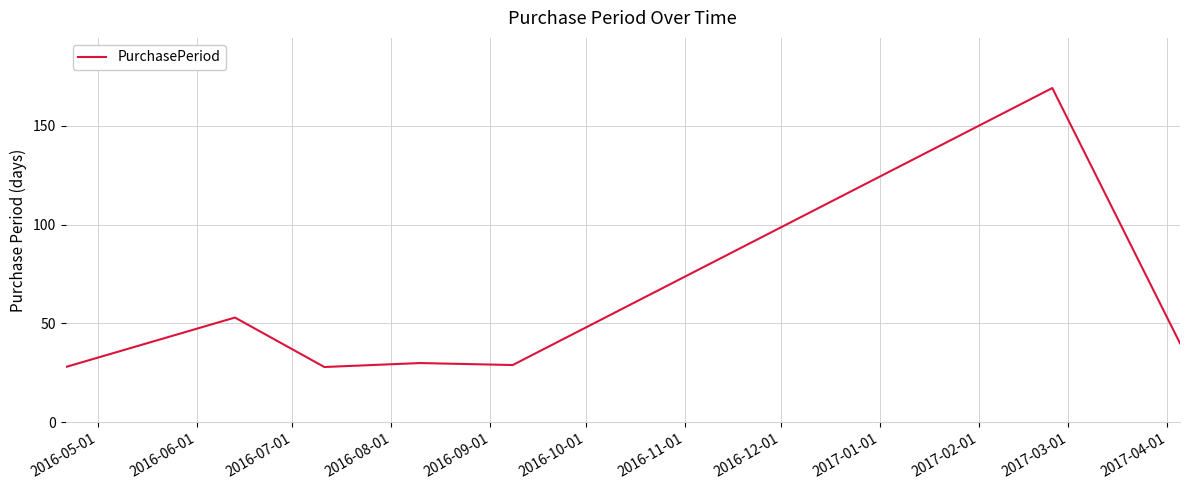

What is the smallest value displayed?

28